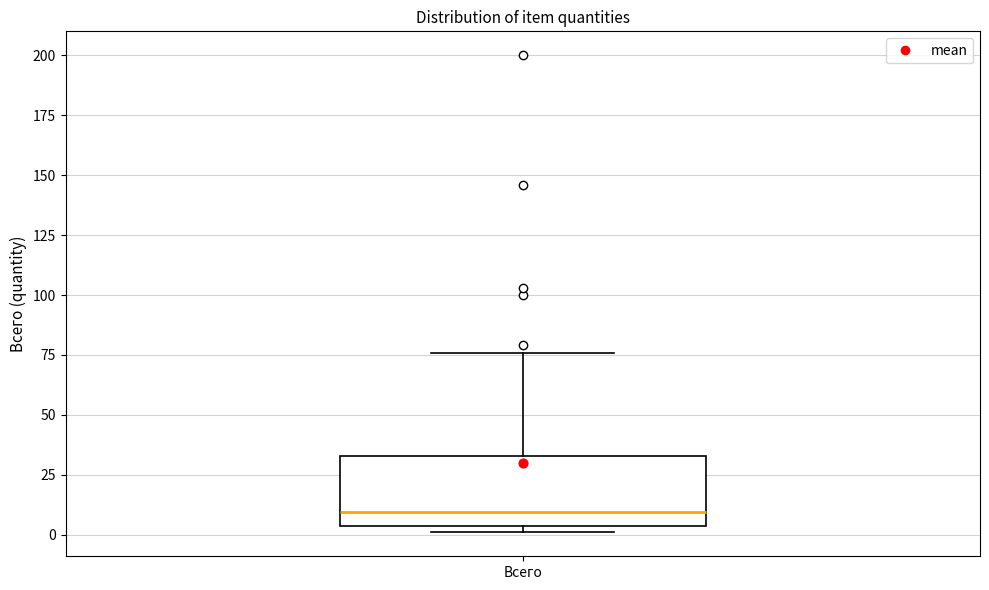

Transcribe this box plot: give where the median line is, the range the box spans, and where the two whiskers end, as read against the y-axis. The values are not printed on the chart, so give them approximately, as read against the axis.

median 10, box 5 to 35, whiskers 0 to 75